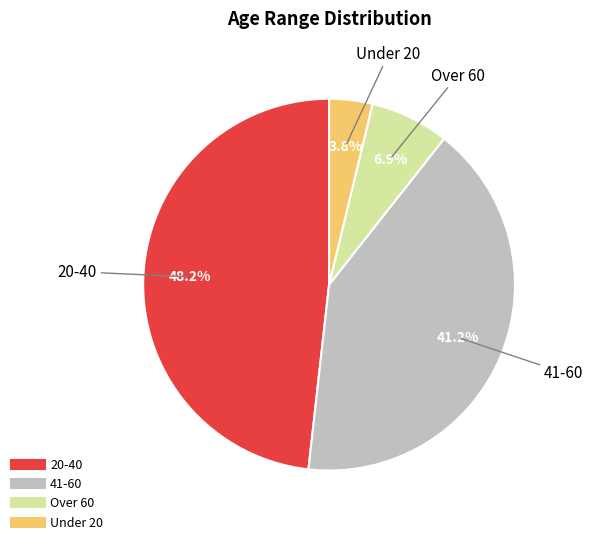

Is it true that Over 60 is 1% of the pie?

False